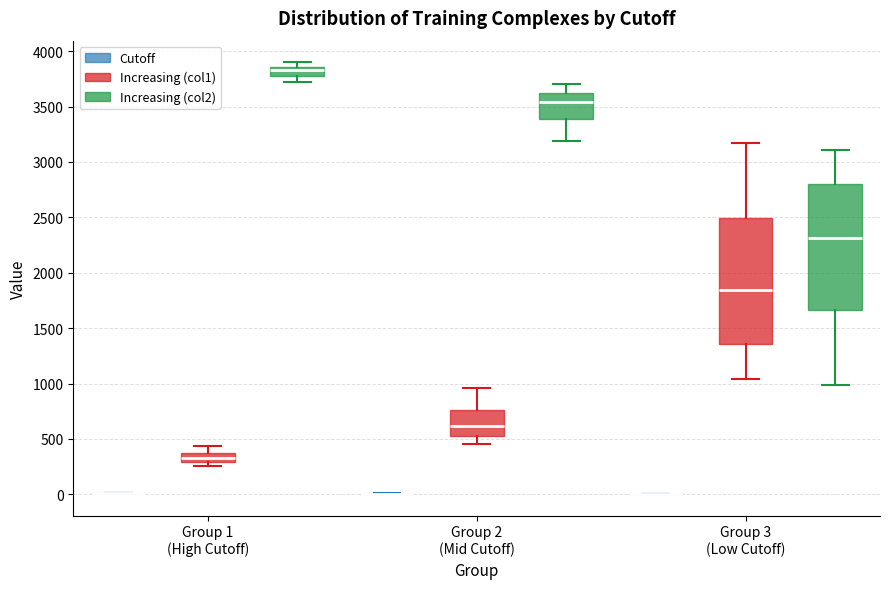

Reading left to right, transcribe this box plot: for each box, give where its median line is, the range the box spans, and where its two whiskers end, as read against the y-axis. The values are not printed on the chart, so give them approximately, as read against the axis.

Group 1 (High Cutoff) (Cutoff): box collapsed to a line at 0, whiskers 0 to 0
Group 1 (High Cutoff) (Increasing (col1)): median 350, box 300 to 400, whiskers 250 to 450
Group 1 (High Cutoff) (Increasing (col2)): median 3850 (inside the box), box 3800 to 3850, whiskers 3700 to 3900
Group 2 (Mid Cutoff) (Cutoff): box collapsed to a line at 0, whiskers 0 to 0
Group 2 (Mid Cutoff) (Increasing (col1)): median 600, box 550 to 750, whiskers 450 to 950
Group 2 (Mid Cutoff) (Increasing (col2)): median 3550, box 3400 to 3650, whiskers 3200 to 3700
Group 3 (Low Cutoff) (Cutoff): box collapsed to a line at 0, whiskers 0 to 0
Group 3 (Low Cutoff) (Increasing (col1)): median 1850, box 1350 to 2500, whiskers 1050 to 3150
Group 3 (Low Cutoff) (Increasing (col2)): median 2300, box 1650 to 2800, whiskers 1000 to 3100